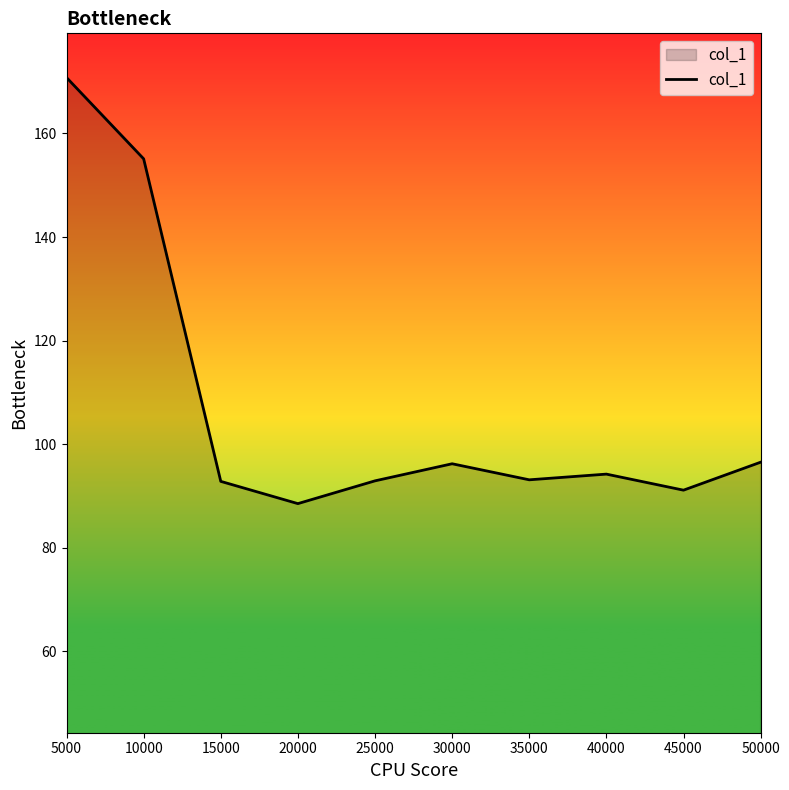

At which category does the data reach its first local valley?

20000